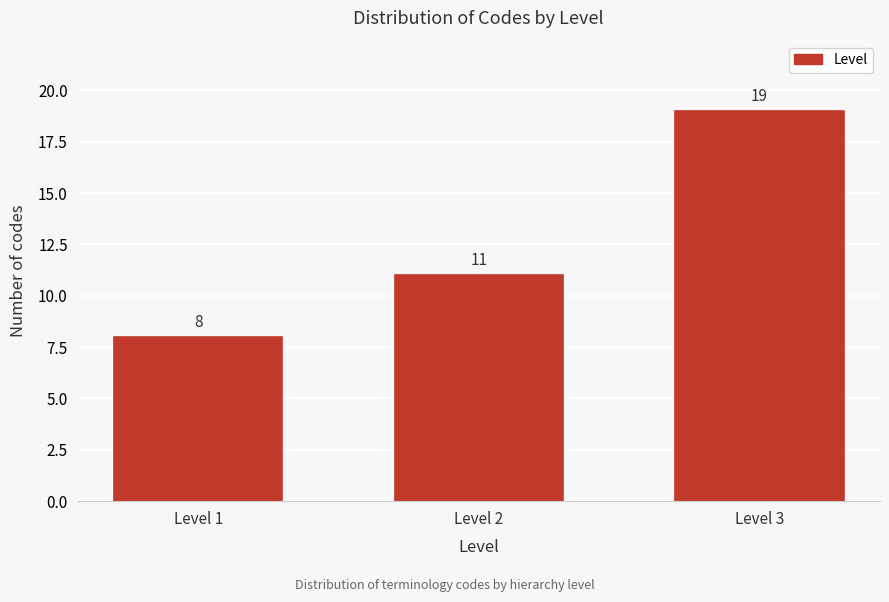

Reading left to right, list all the values displayed in this chart.

Level 1=8	Level 2=11	Level 3=19